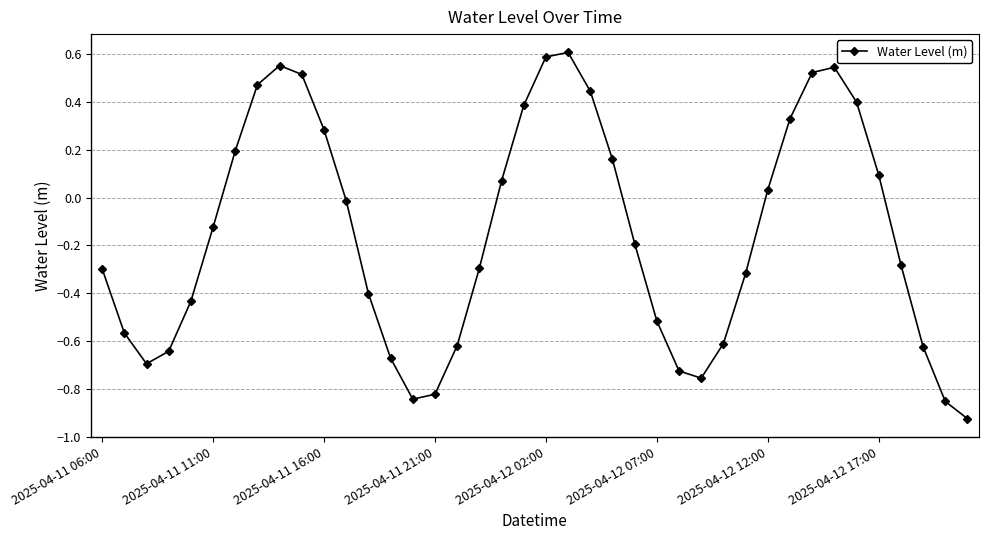

How many interior local peaks (higher than both neighbors) does the data have?

3